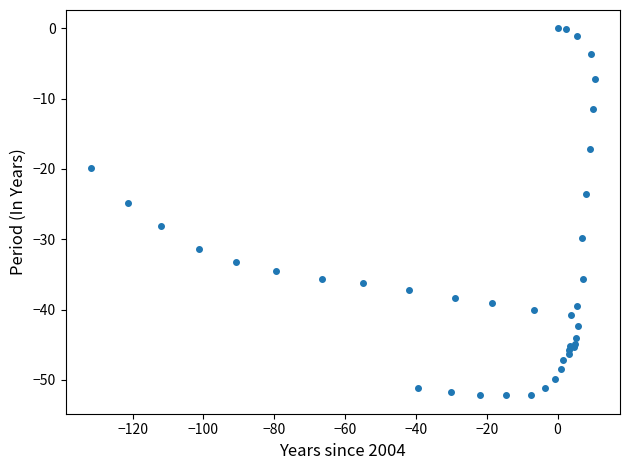

What Y value in the scatter plot is closest to -26?

-24.8